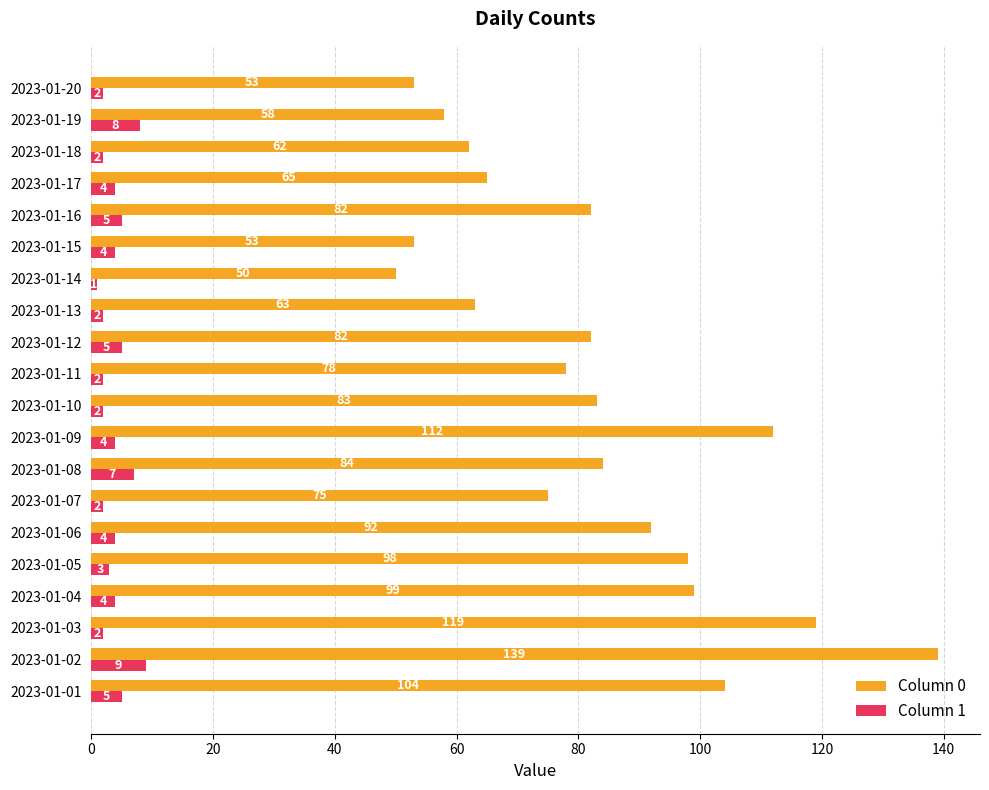

At which category is the sum across all series the highest?

2023-01-02